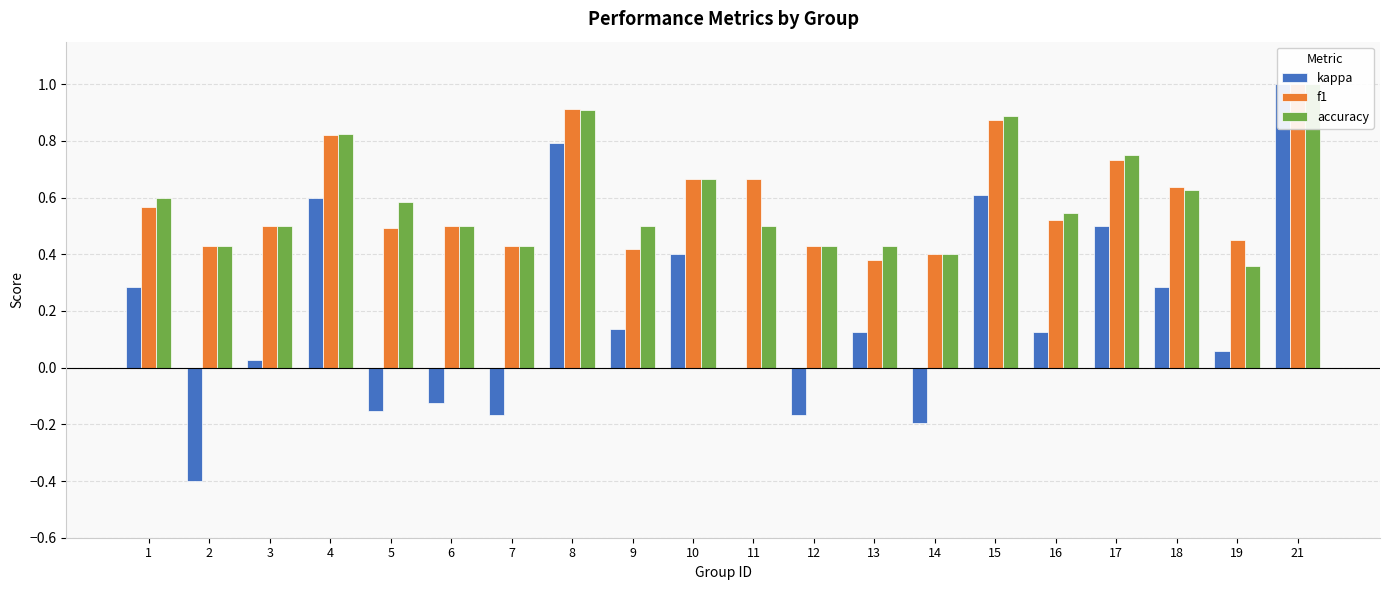

Reading left to right, what are all the values shown in this chart?

kappa: 1=0.3	2=-0.4	3=0.0	4=0.6	5=-0.2	6=-0.1	7=-0.2	8=0.8	9=0.1	10=0.4	11=0.0	12=-0.2	13=0.1	14=-0.2	15=0.6	16=0.1	17=0.5	18=0.3	19=0.1	21=1.0
f1: 1=0.6	2=0.4	3=0.5	4=0.8	5=0.5	6=0.5	7=0.4	8=0.9	9=0.4	10=0.7	11=0.7	12=0.4	13=0.4	14=0.4	15=0.9	16=0.5	17=0.7	18=0.6	19=0.4	21=1.0
accuracy: 1=0.6	2=0.4	3=0.5	4=0.8	5=0.6	6=0.5	7=0.4	8=0.9	9=0.5	10=0.7	11=0.5	12=0.4	13=0.4	14=0.4	15=0.9	16=0.5	17=0.8	18=0.6	19=0.4	21=1.0